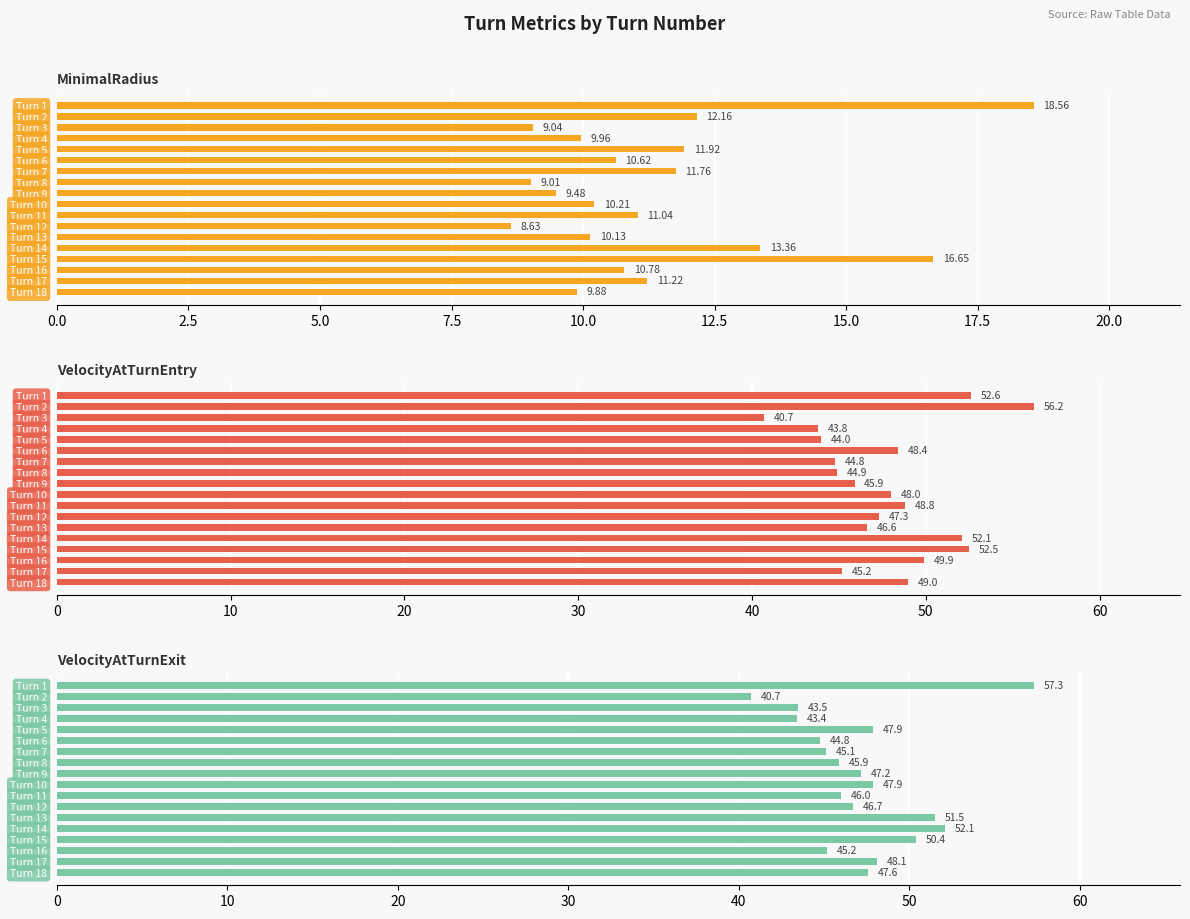

What is the maximum value for VelocityAtTurnExit?

57.3